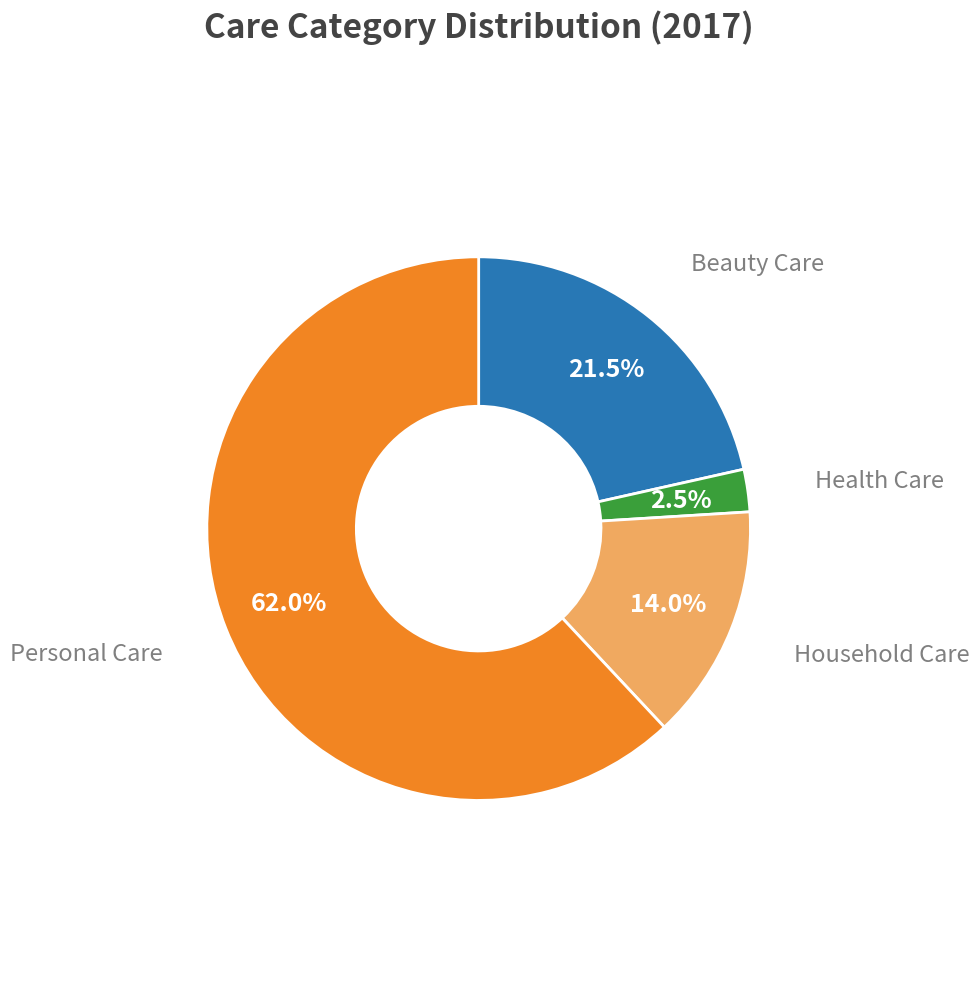

Is there a majority slice in this chart?

Yes